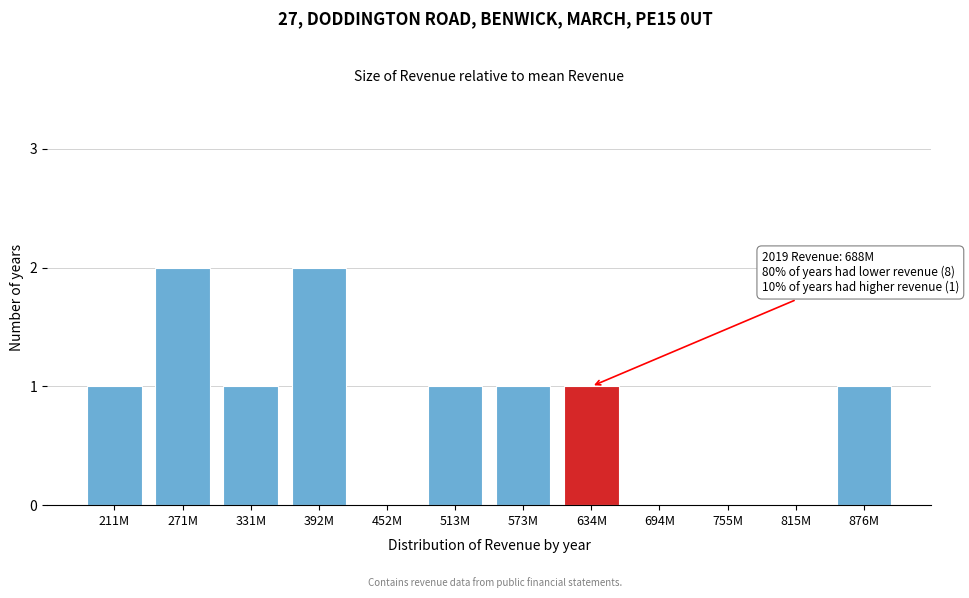

Reading left to right, transcribe all the data shown in this chart.

211M=1	271M=2	331M=1	392M=2	452M=0	513M=1	573M=1	634M=1	694M=0	755M=0	815M=0	876M=1